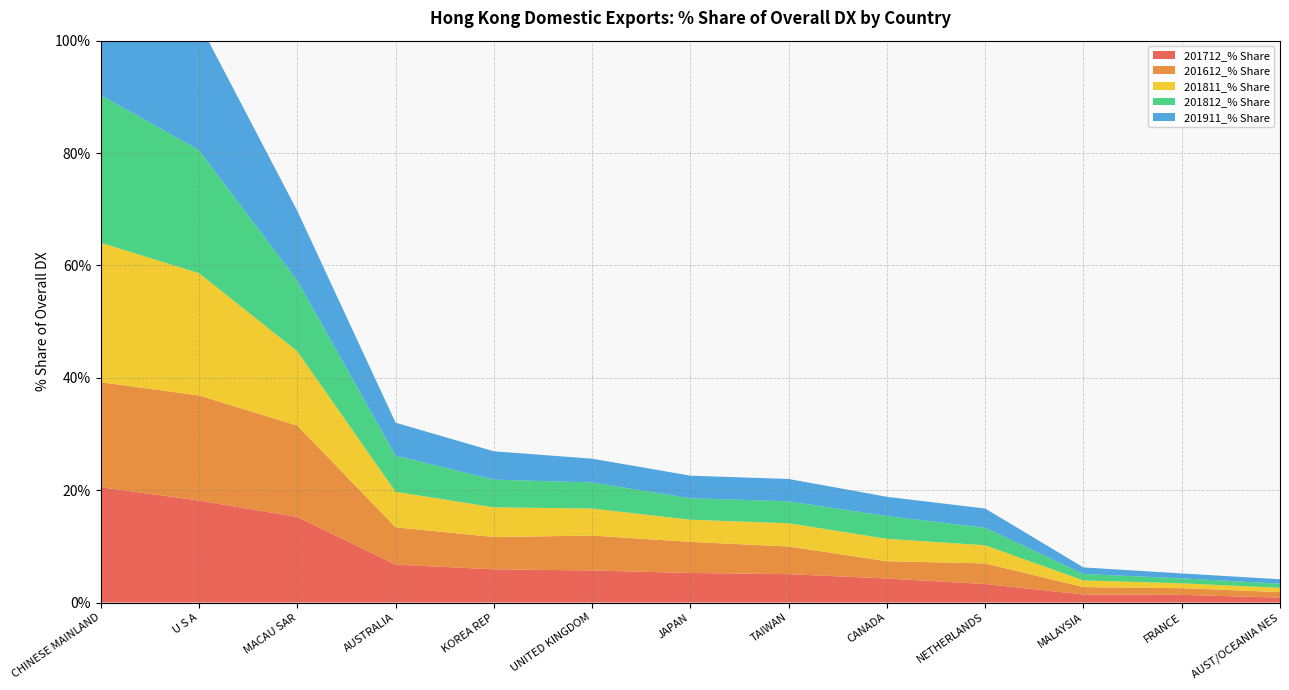

Reading right to left, transcribe all the data shown in this chart.

201712_% Share: AUST/OCEANIA NES=0.9	FRANCE=1.4	MALAYSIA=1.4	NETHERLANDS=3.3	CANADA=4.3	TAIWAN=5.0	JAPAN=5.3	UNITED KINGDOM=5.7	KOREA REP=5.9	AUSTRALIA=6.7	MACAU SAR=15.2	U S A=18.1	CHINESE MAINLAND=20.5
201612_% Share: AUST/OCEANIA NES=1.0	FRANCE=1.2	MALAYSIA=1.3	NETHERLANDS=3.7	CANADA=3.1	TAIWAN=4.9	JAPAN=5.5	UNITED KINGDOM=6.2	KOREA REP=5.7	AUSTRALIA=6.6	MACAU SAR=16.3	U S A=18.7	CHINESE MAINLAND=18.7
201811_% Share: AUST/OCEANIA NES=0.8	FRANCE=0.9	MALAYSIA=1.2	NETHERLANDS=3.2	CANADA=4.0	TAIWAN=4.1	JAPAN=3.9	UNITED KINGDOM=4.8	KOREA REP=5.3	AUSTRALIA=6.3	MACAU SAR=13.2	U S A=21.8	CHINESE MAINLAND=24.8
201812_% Share: AUST/OCEANIA NES=0.7	FRANCE=0.9	MALAYSIA=1.2	NETHERLANDS=3.1	CANADA=4.0	TAIWAN=3.9	JAPAN=3.8	UNITED KINGDOM=4.7	KOREA REP=4.9	AUSTRALIA=6.4	MACAU SAR=12.6	U S A=21.9	CHINESE MAINLAND=26.3
201911_% Share: AUST/OCEANIA NES=0.8	FRANCE=0.9	MALAYSIA=1.2	NETHERLANDS=3.4	CANADA=3.4	TAIWAN=4.0	JAPAN=4.0	UNITED KINGDOM=4.2	KOREA REP=5.0	AUSTRALIA=5.9	MACAU SAR=12.4	U S A=22.6	CHINESE MAINLAND=27.6